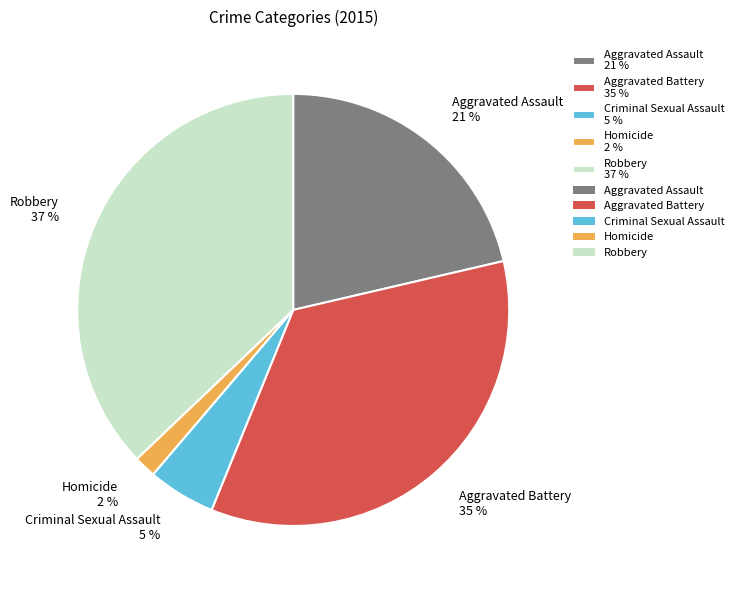

How many slices are in this pie chart?

5